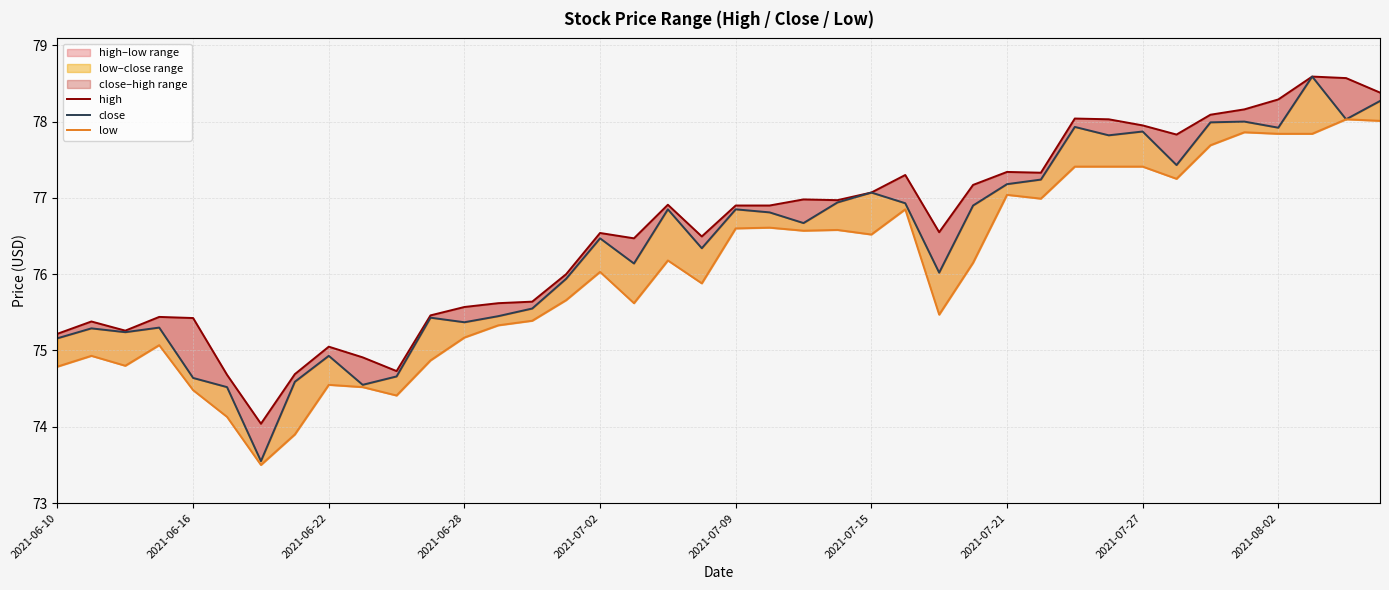

Which has a higher value, 36 or 17?

36